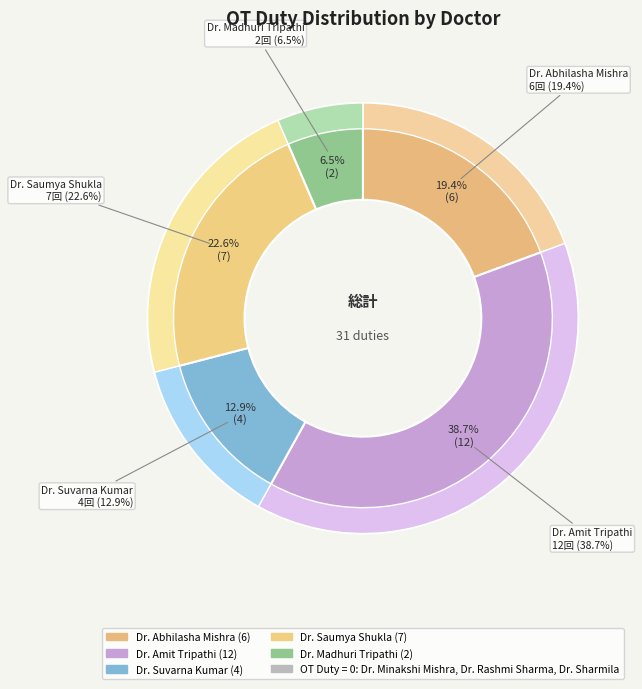

Rank the categories by value from lowest to highest.

Dr. Madhuri Tripathi, Dr. Suvarna Kumar, Dr. Abhilasha Mishra, Dr. Saumya Shukla, Dr. Amit Tripathi